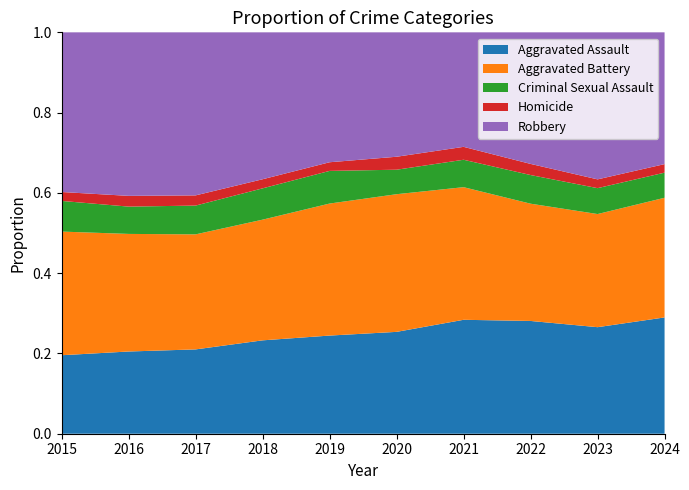

Reading left to right, what are all the values shown in this chart?

Aggravated Assault: 3620	4635	4731	4888	4744	5082	5846	5838	6159	5970
Aggravated Battery: 5702	6628	6454	6317	6381	6868	6805	6071	6540	6143
Criminal Sexual Assault: 1414	1539	1615	1639	1578	1222	1407	1483	1497	1289
Homicide: 411	606	572	476	418	647	662	576	508	438
Robbery: 7364	9218	9147	7690	6279	6207	5876	6812	8499	6765